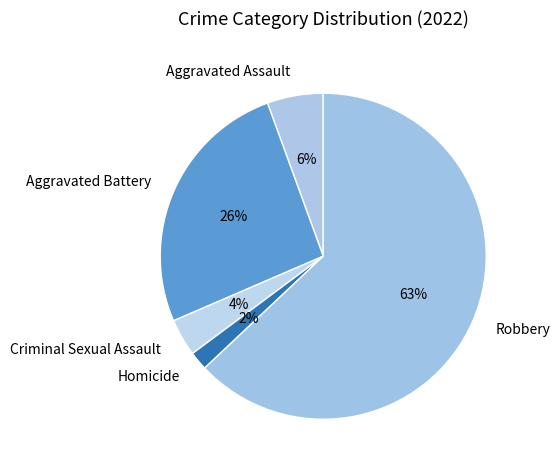

Approximately how many times larger is the value at Criminal Sexual Assault compared to Robbery?

0.1